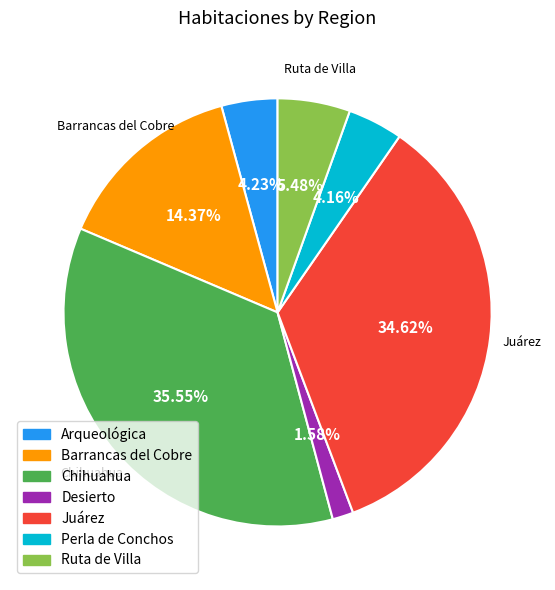

To the nearest percent, what is the average slice percentage?

14%